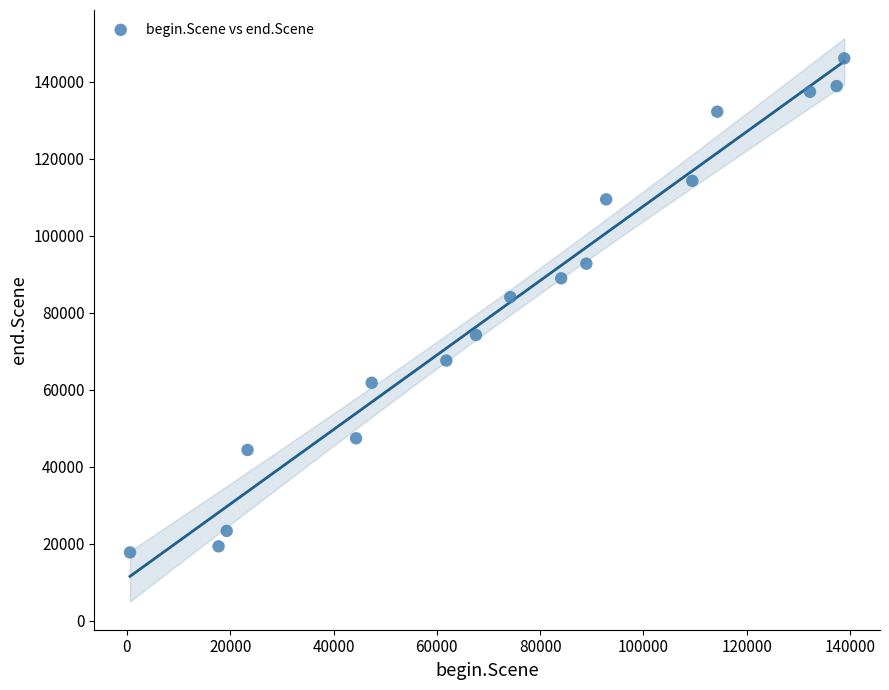

What is the range of X values (max minus min)?

138276